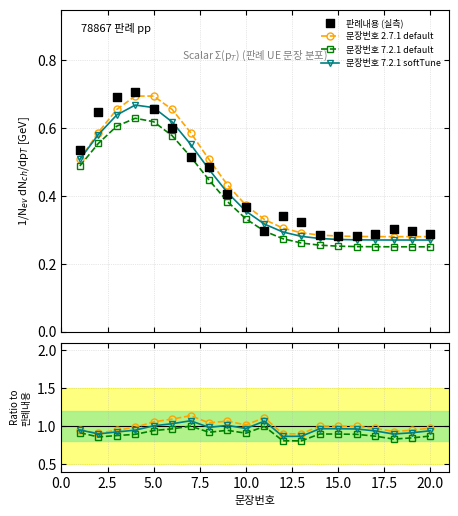

At how many categories does at least one series exceed 0?

20